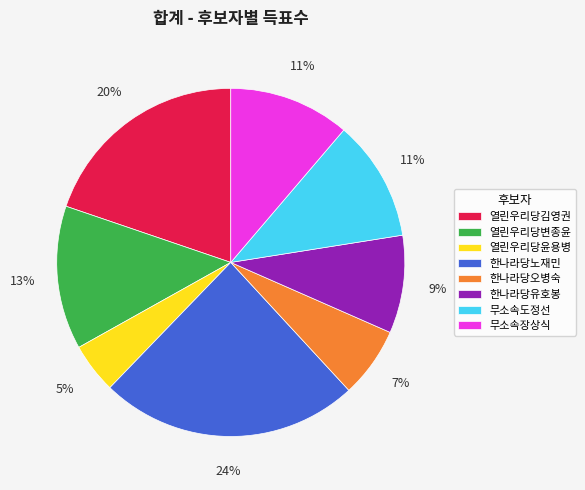

To the nearest percent, what percentage of the pie is 한나라당유호봉?

9%